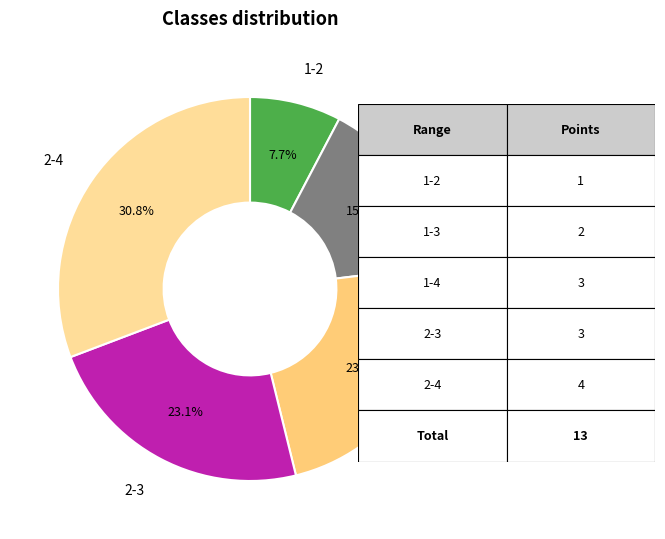

Which category has the biggest portion of the pie?

2-4